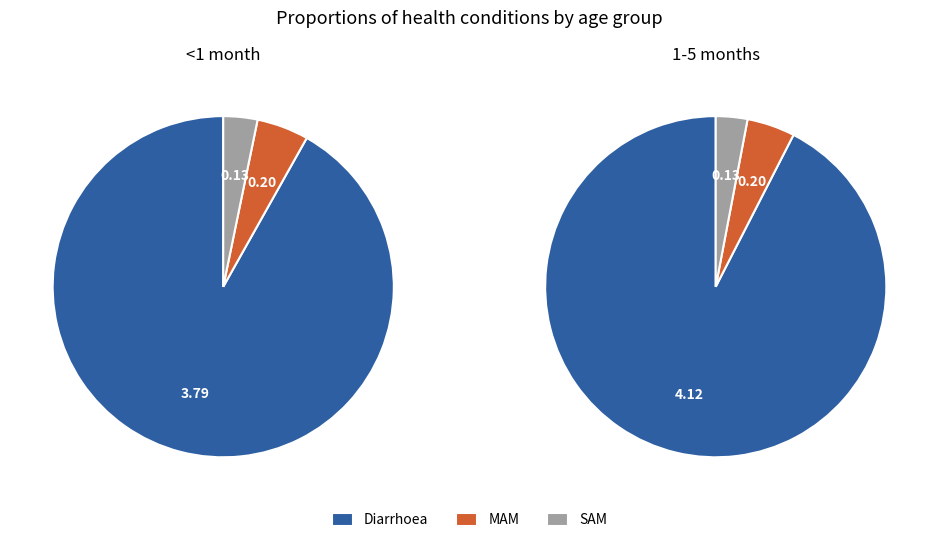

Count the number of slices in the pie.

3